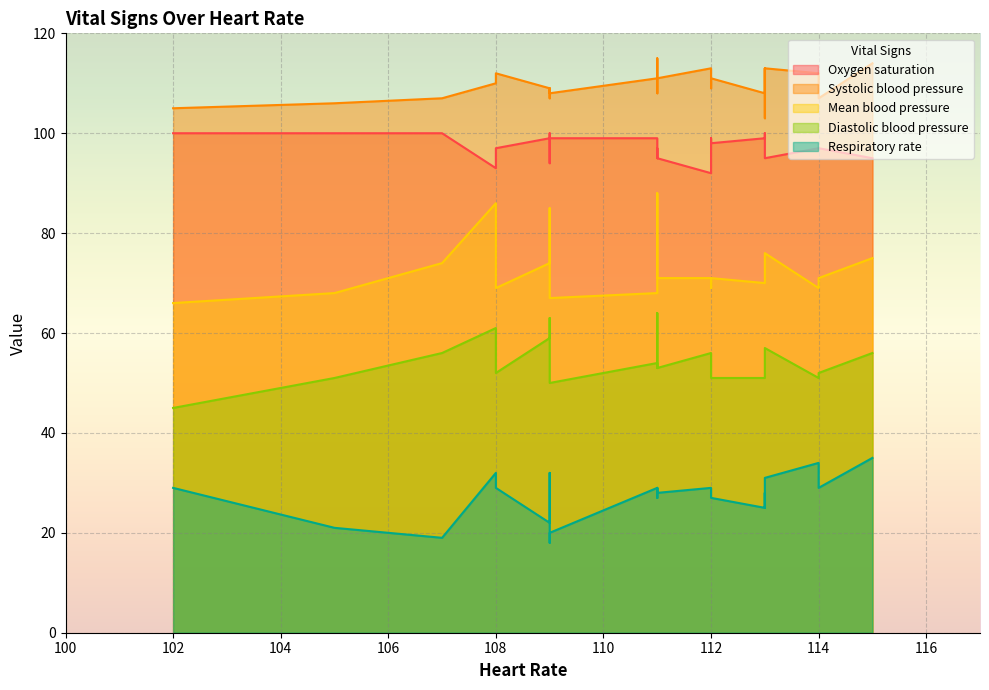

What is the value of the Oxygen saturation point at the 6th from the left?

99